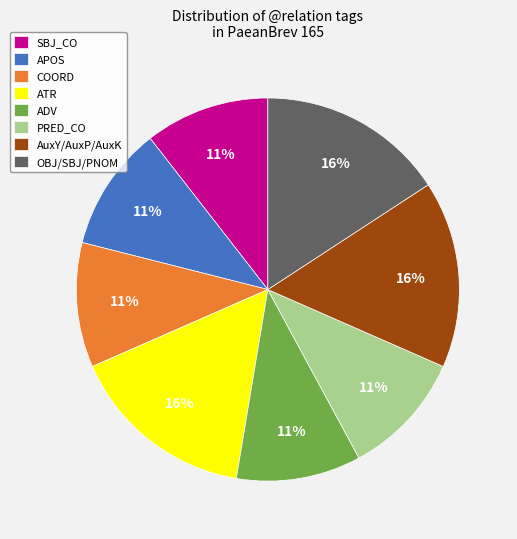

Approximately how many times larger is the value at OBJ/SBJ/PNOM compared to AuxY/AuxP/AuxK?

1.0